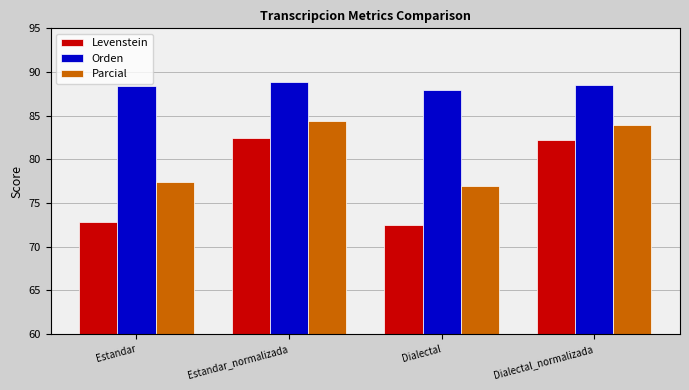

At which category is the sum across all series the highest?

Estandar_normalizada